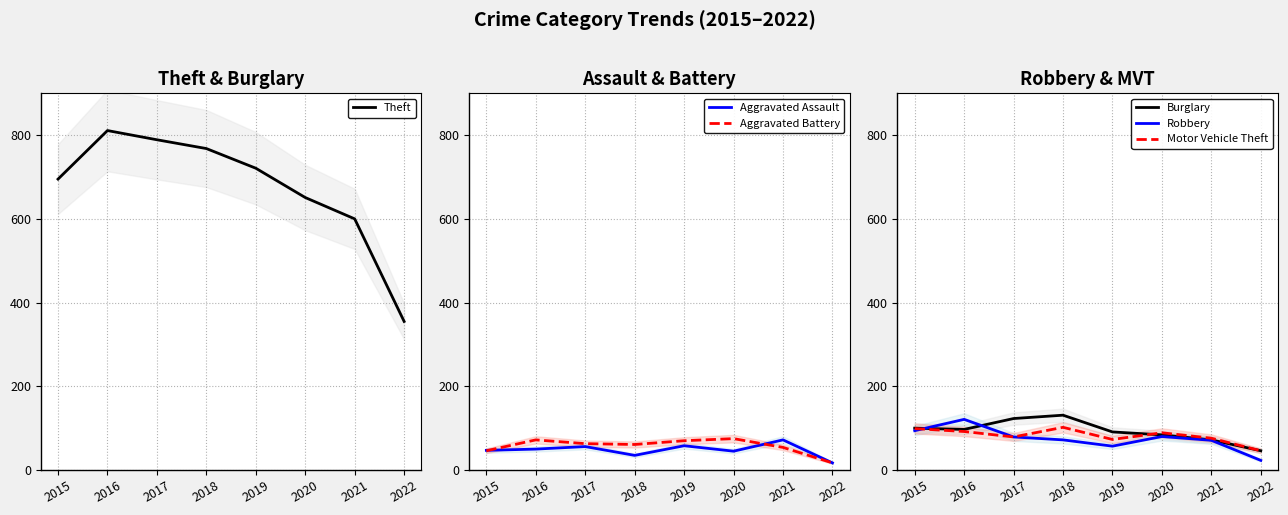

Reading left to right, list all the values displayed in this chart.

Theft: 695	811	789	768	721	651	600	355
Aggravated Assault: 47	50	56	35	58	45	72	17
Aggravated Battery: 46	72	63	61	70	75	54	17
Burglary: 100	97	123	131	91	84	72	46
Robbery: 94	121	79	72	57	80	71	23
Motor Vehicle Theft: 99	92	79	102	73	89	76	46